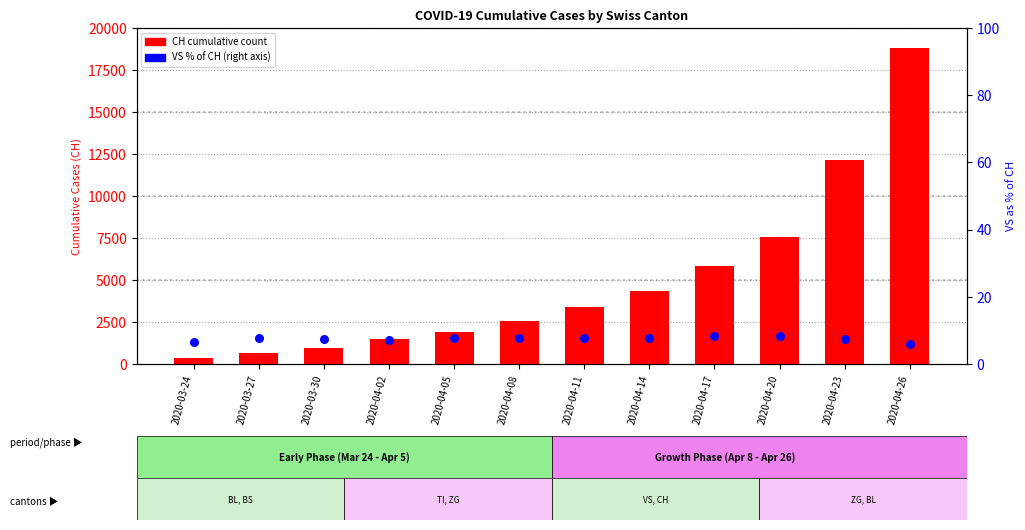

At which category is the sum across all series the highest?

2020-04-26